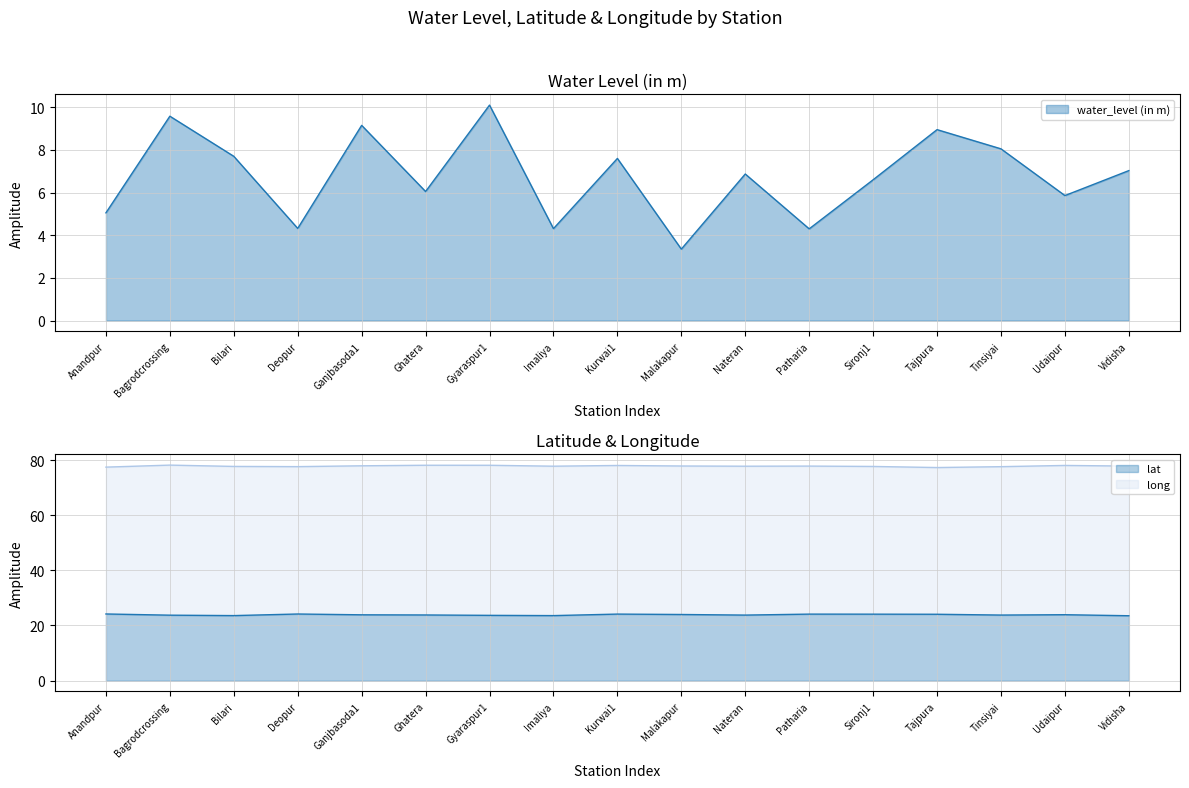

Rank the series by their maximum value, from lowest to highest.

water_level (in m), lat, long